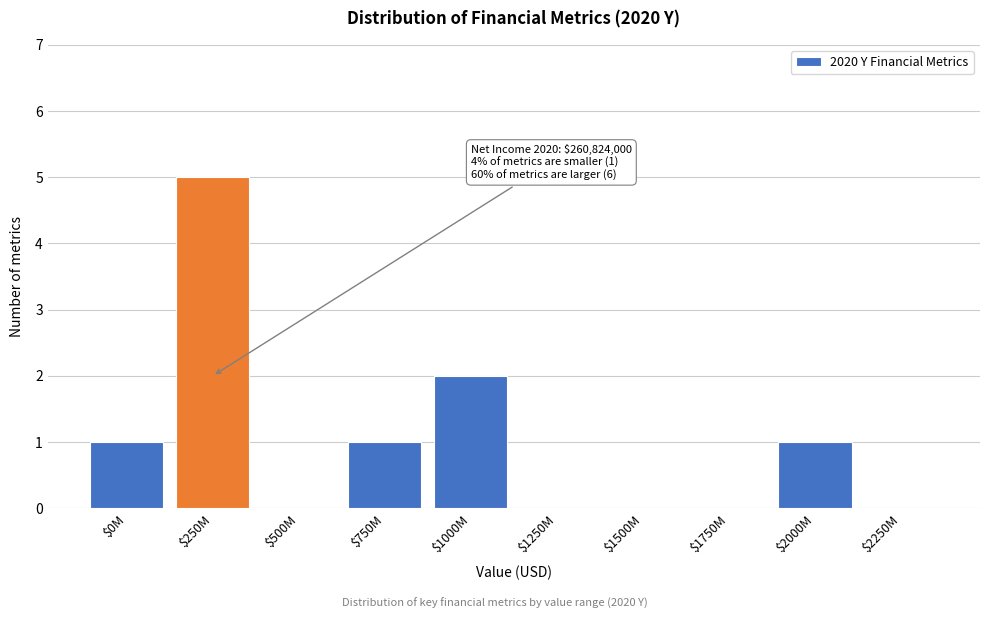

True or false: the data shows 1 at $2000M.

True